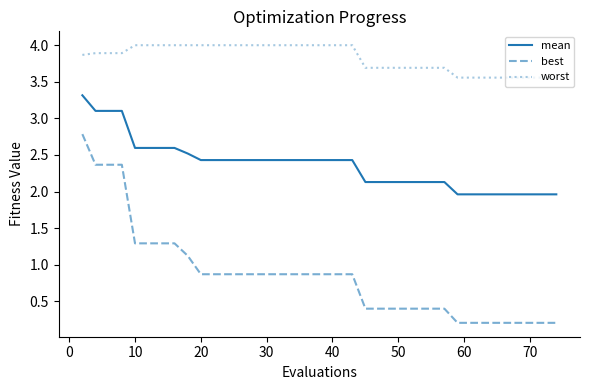

Which series has the largest total across all categories?

worst